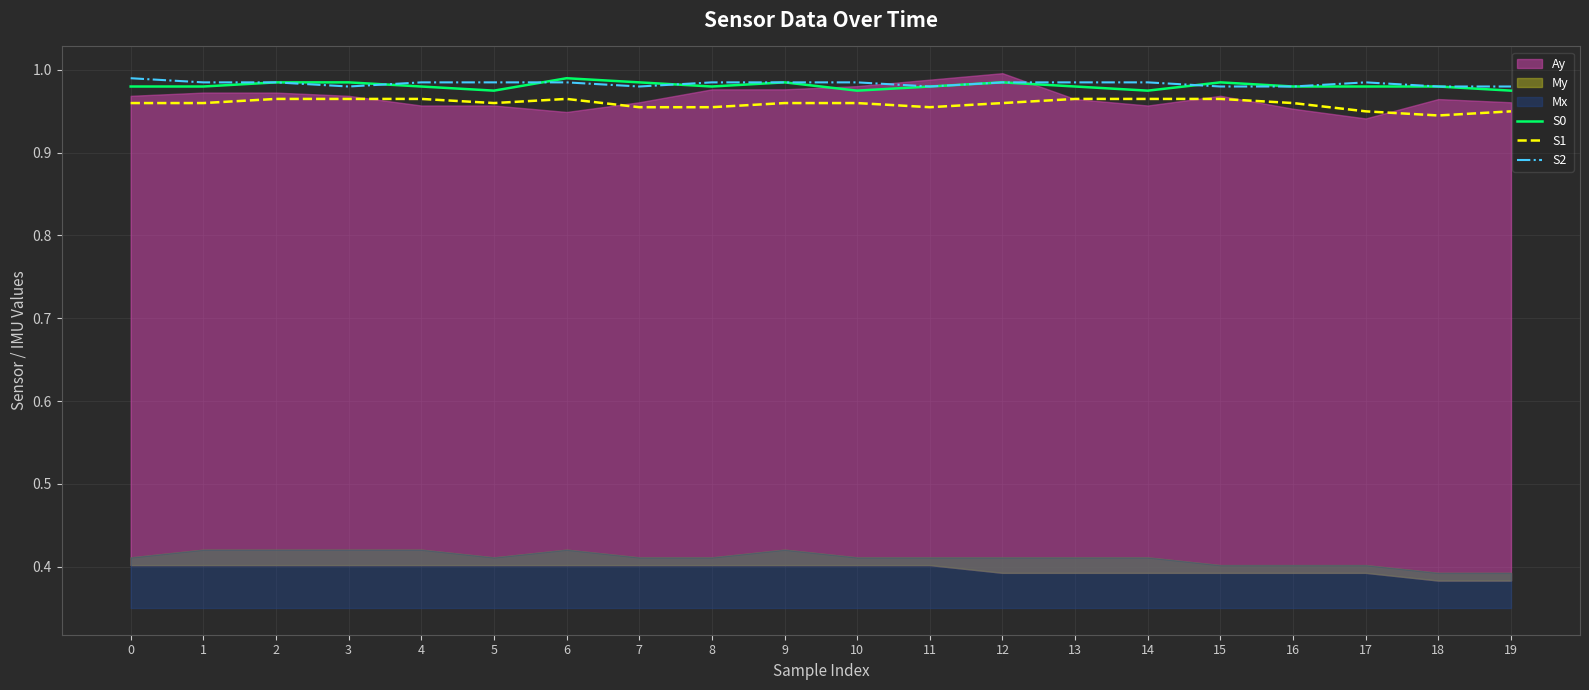

Is the value of S1 at 5 greater than the value of S2 at 9?

No